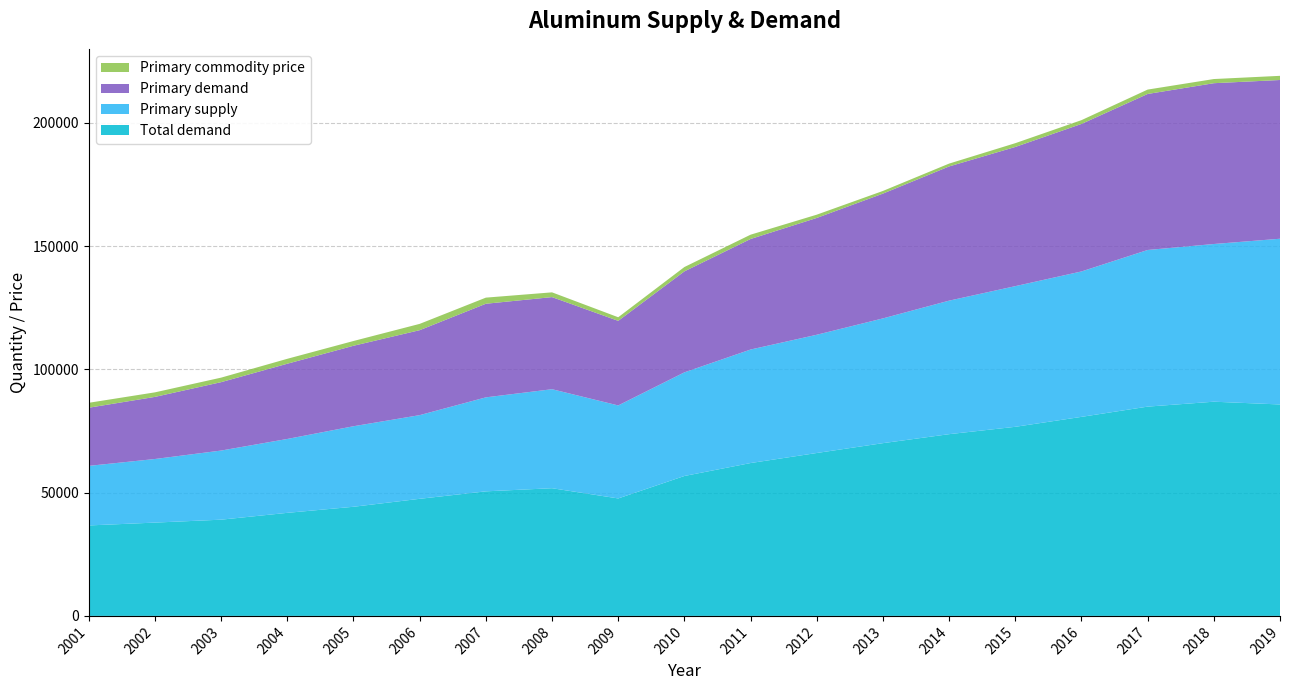

Reading left to right, extract all data points from this chart.

Total demand: 2001=36692.9	2002=37848.6	2003=39032.8	2004=41805.1	2005=44267.9	2006=47496.5	2007=50524.0	2008=51796.7	2009=47647.6	2010=56753.1	2011=62002.9	2012=66078.3	2013=70072.1	2014=73716.0	2015=76701.9	2016=80735.4	2017=84891.2	2018=86886.1	2019=85768.4
Primary supply: 2001=24167.1	2002=25796.3	2003=28039.0	2004=29971.2	2005=32666.5	2006=33941.4	2007=38125.8	2008=40157.5	2009=37722.7	2010=42037.5	2011=46046.4	2012=47963.7	2013=50607.1	2014=54162.4	2015=57059.2	2016=58985.6	2017=63536.4	2018=63966.9	2019=67223.4
Primary demand: 2001=23586.2	2002=25194.2	2003=27745.1	2004=30515.5	2005=32643.7	2006=34462.6	2007=37969.6	2008=37362.9	2009=34310.5	2010=40964.9	2011=44837.9	2012=47385.4	2013=50616.2	2014=54441.4	2015=56457.4	2016=59840.9	2017=63286.8	2018=65227.7	2019=64388.7
Primary commodity price: 2001=1998.0	2002=1842.6	2003=1835.4	2004=1999.0	2005=1933.7	2006=2554.8	2007=2480.7	2008=1928.7	2009=1462.7	2010=1760.4	2011=1744.2	2012=1324.5	2013=1079.9	2014=1153.4	2015=1533.3	2016=1533.2	2017=1776.5	2018=1687.9	2019=1689.1